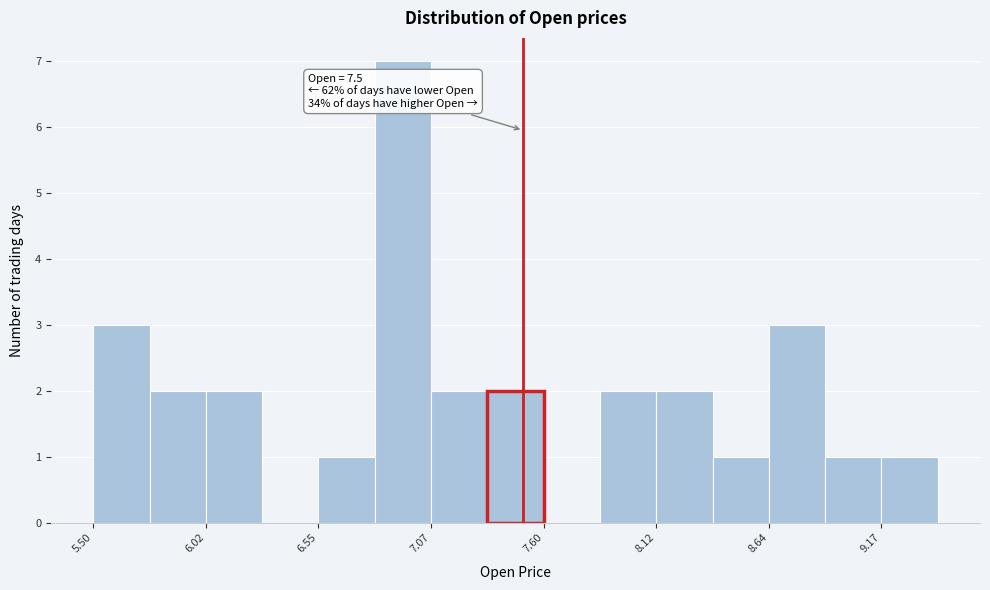

Around what value on the x-axis is the tallest bar? Give the approximate position of its centre, as read against the axis.

6.9